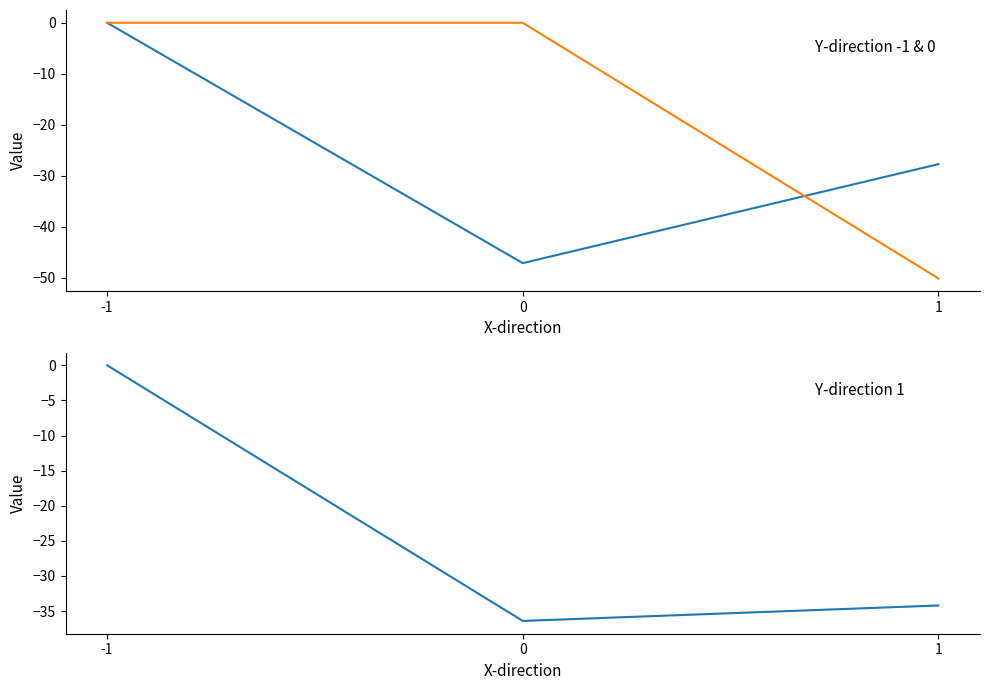

How many data points in Y-direction 1 are less than -34?

2